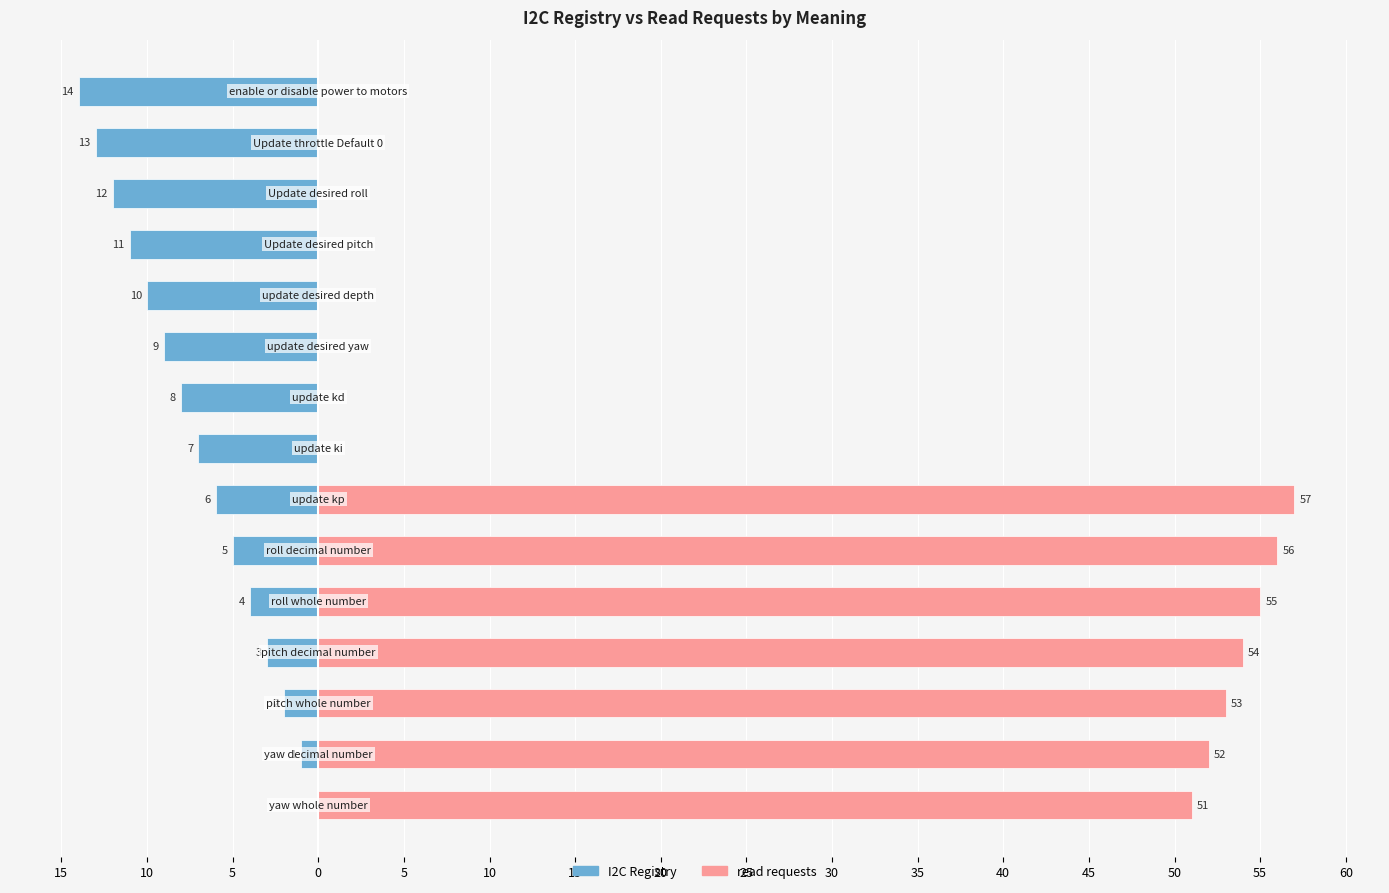

Rank the series by their average value, from lowest to highest.

I2C Registry, read requests